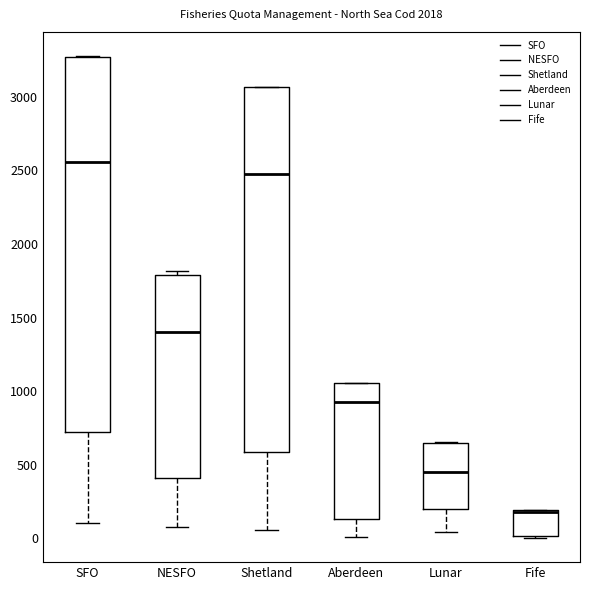

Which box is the tallest, from its lower edge to its upper edge?

SFO